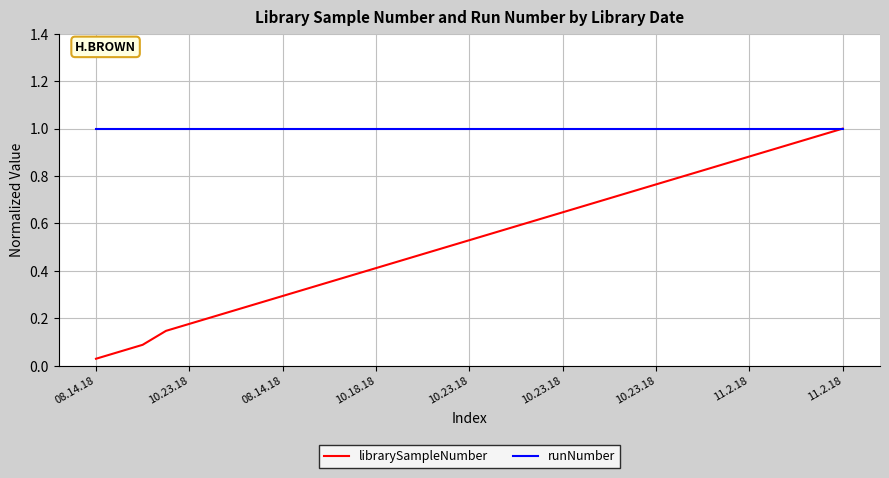

List the series in order of their overall mean, highest first.

runNumber, librarySampleNumber